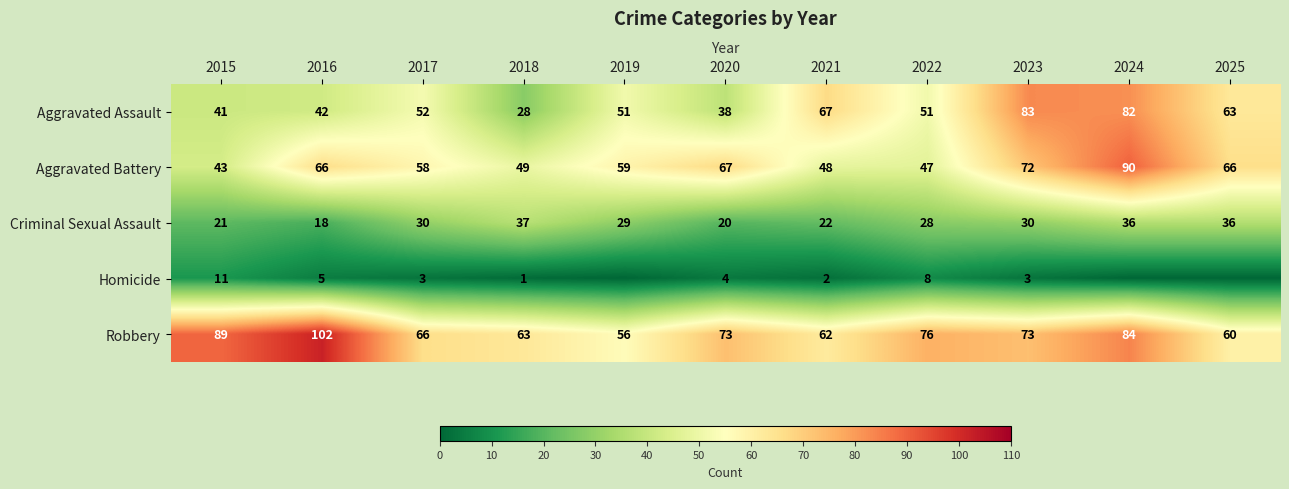

What is the maximum value for Robbery?

102